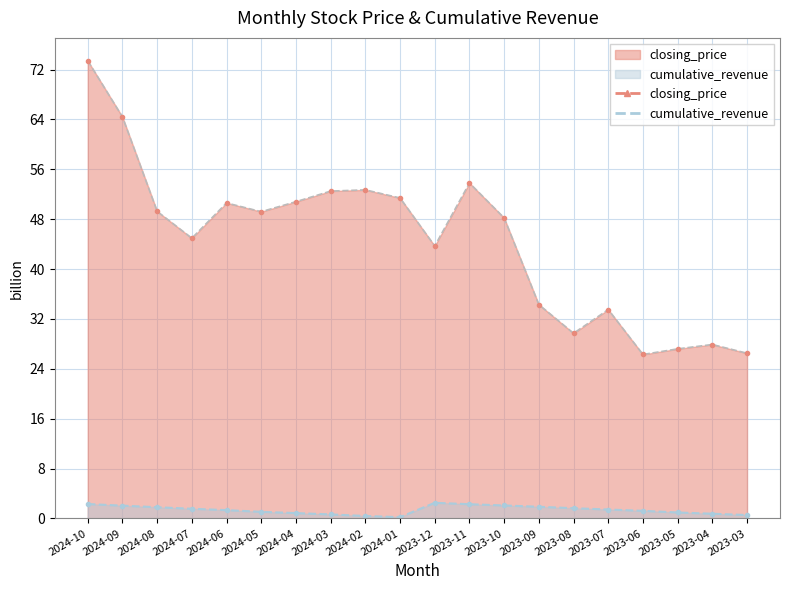

What is the label of the 8th point from the right?

2023-10